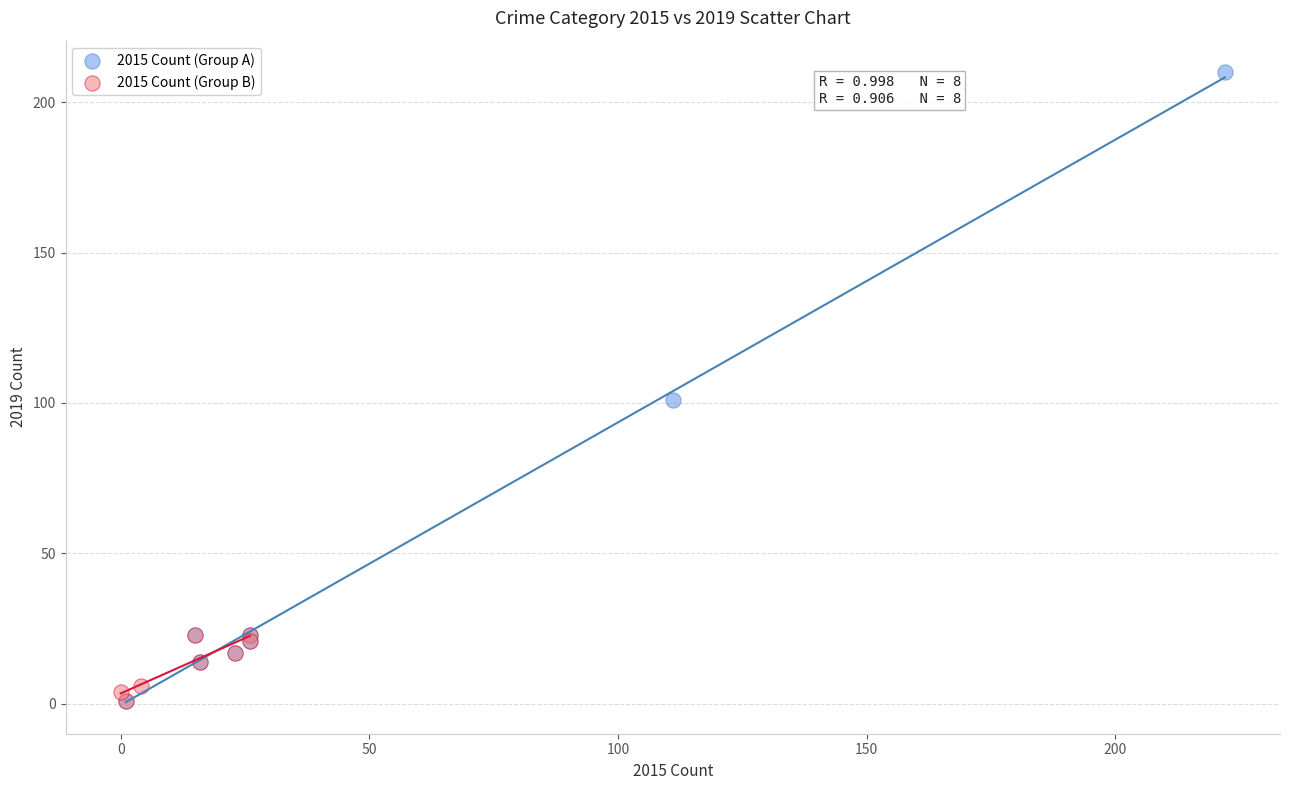

Which series has the widest spread of Y values?

2015 Count (Group A)